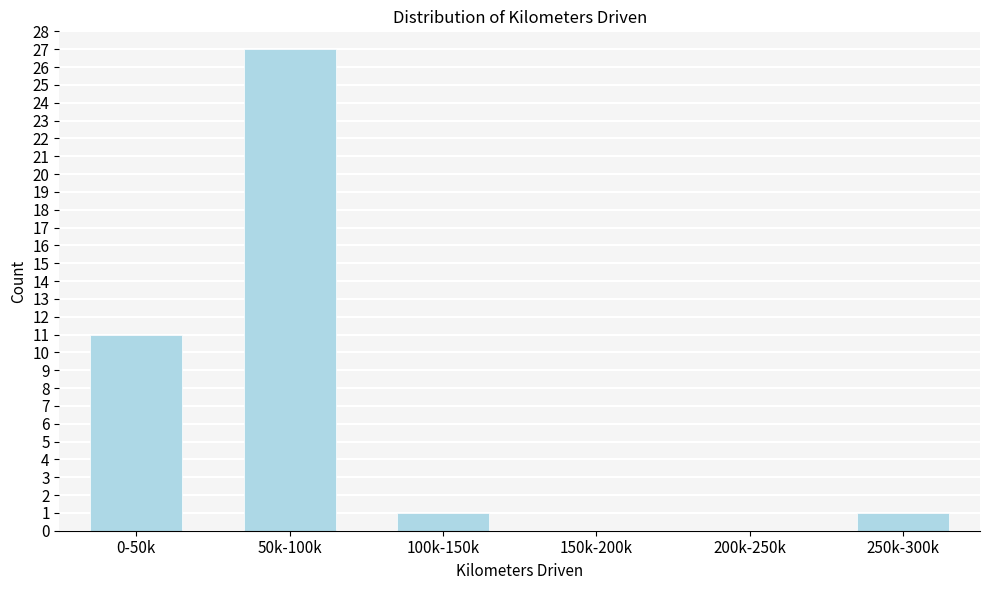

Reading left to right, list all the values displayed in this chart.

0-50k=11	50k-100k=27	100k-150k=1	150k-200k=0	200k-250k=0	250k-300k=1